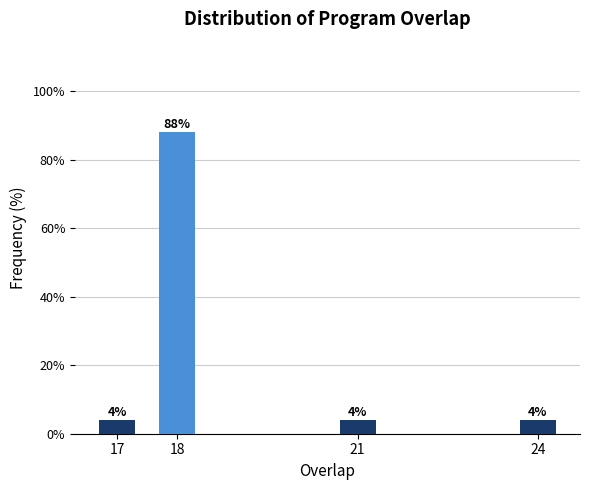

Reading left to right, transcribe all the data shown in this chart.

17=4	18=88	21=4	24=4